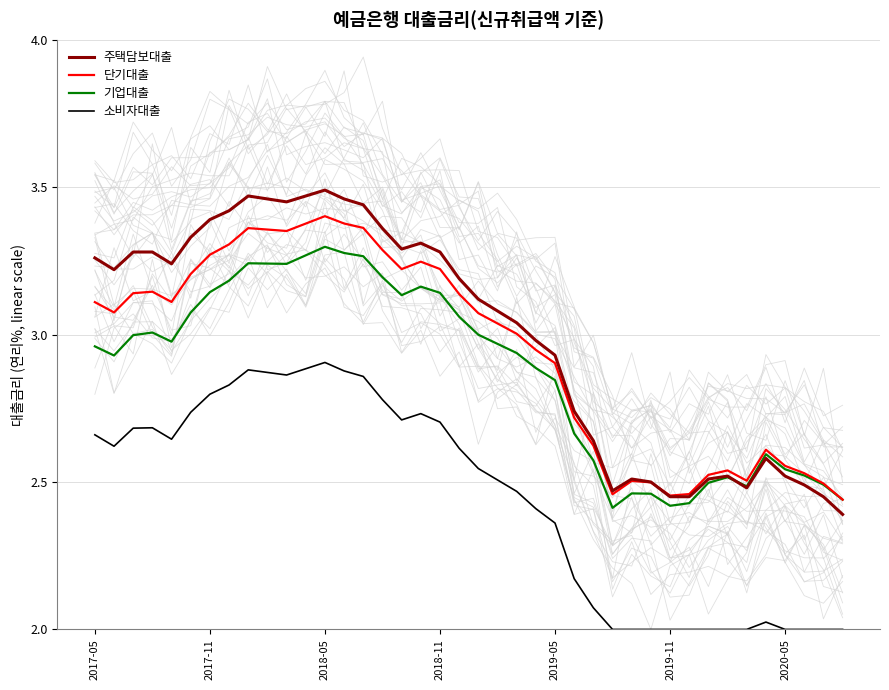

Rank the series by their maximum value, from highest to lowest.

주택담보대출, 단기대출, 기업대출, 소비자대출